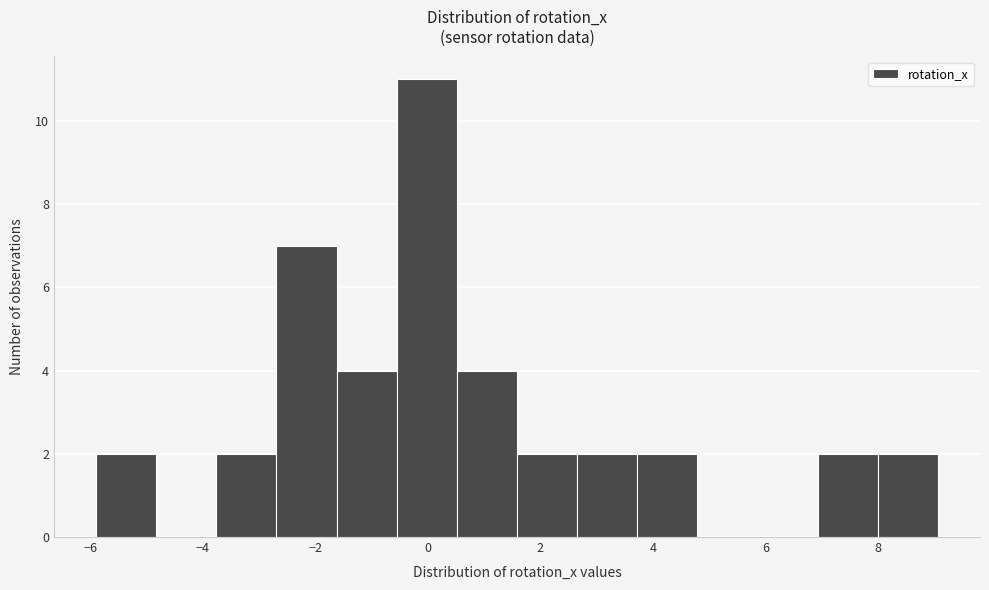

Over which range of the x-axis is the bar tallest?

-0.6 to 0.6